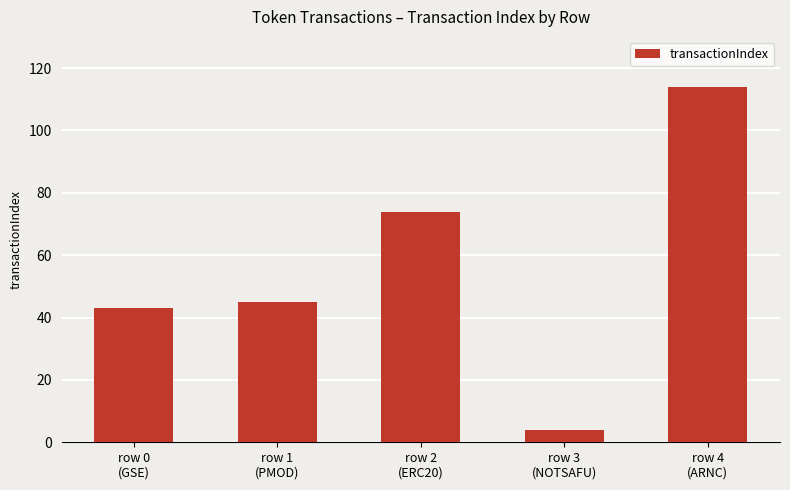

Which label corresponds to the smallest value in the chart?

row 3
(NOTSAFU)